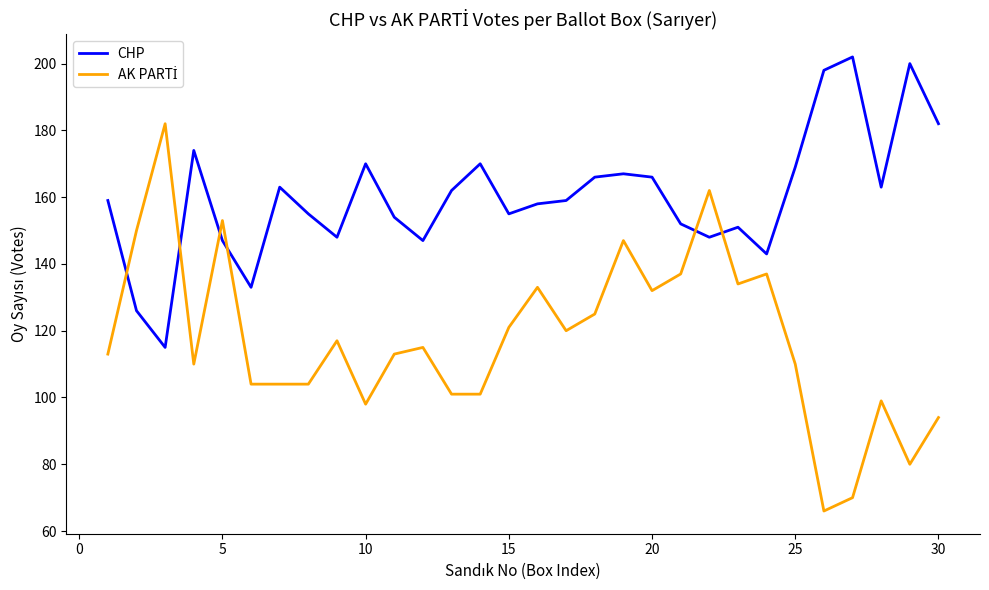

Which series has the largest total across all categories?

CHP